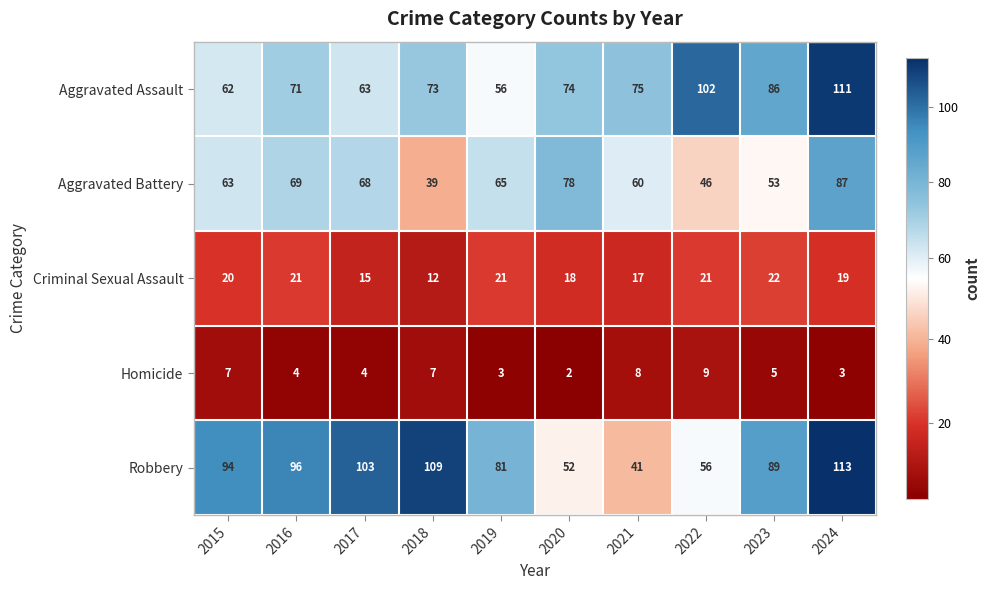

Which series has the largest range (max minus min)?

Robbery